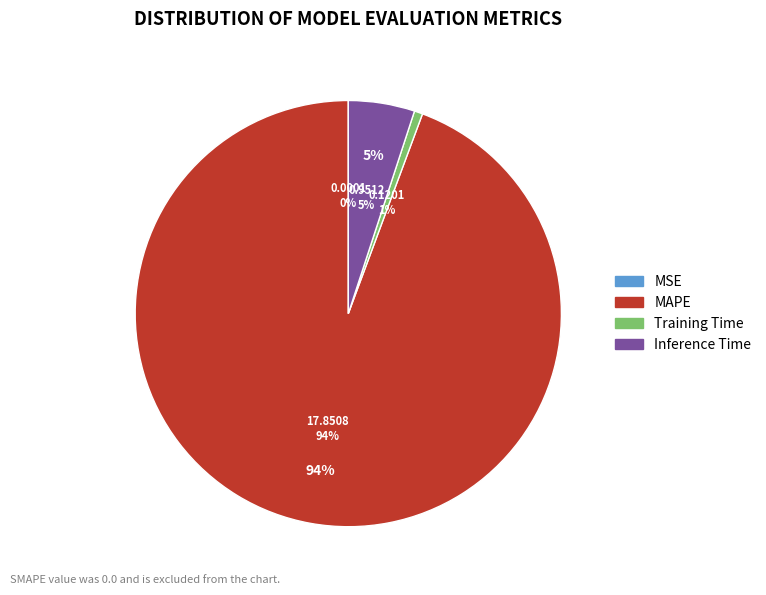

Does MAPE account for over 50% of the chart?

Yes